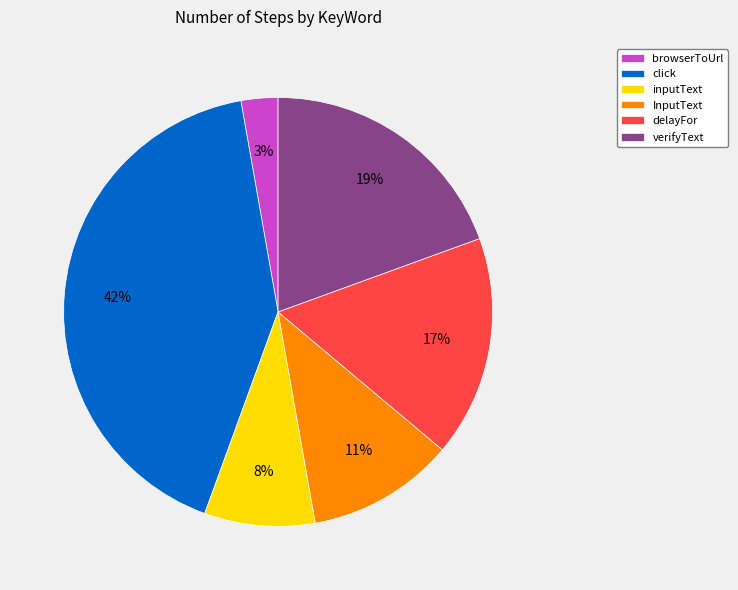

To the nearest percent, what is the average slice percentage?

17%